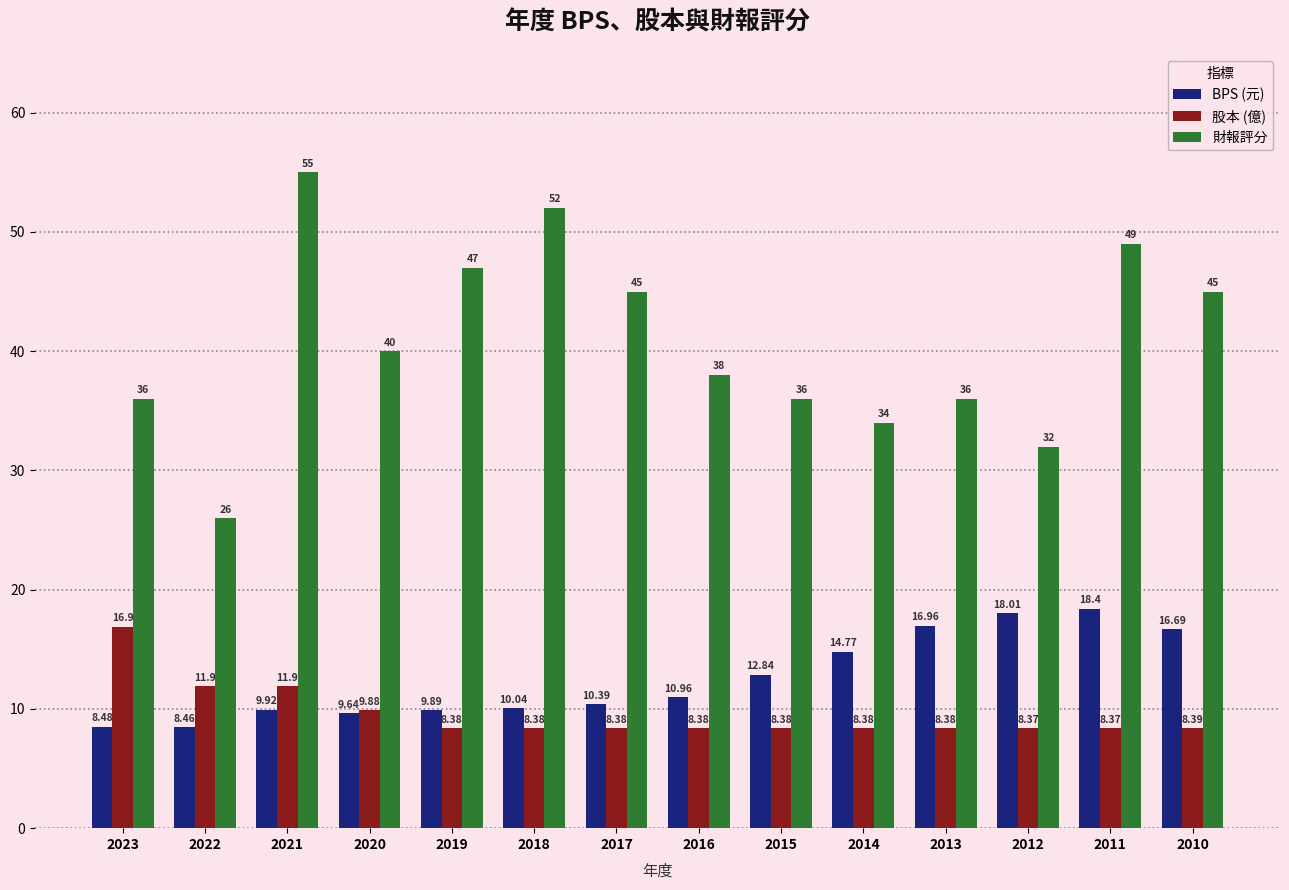

Are the bars horizontal?

No